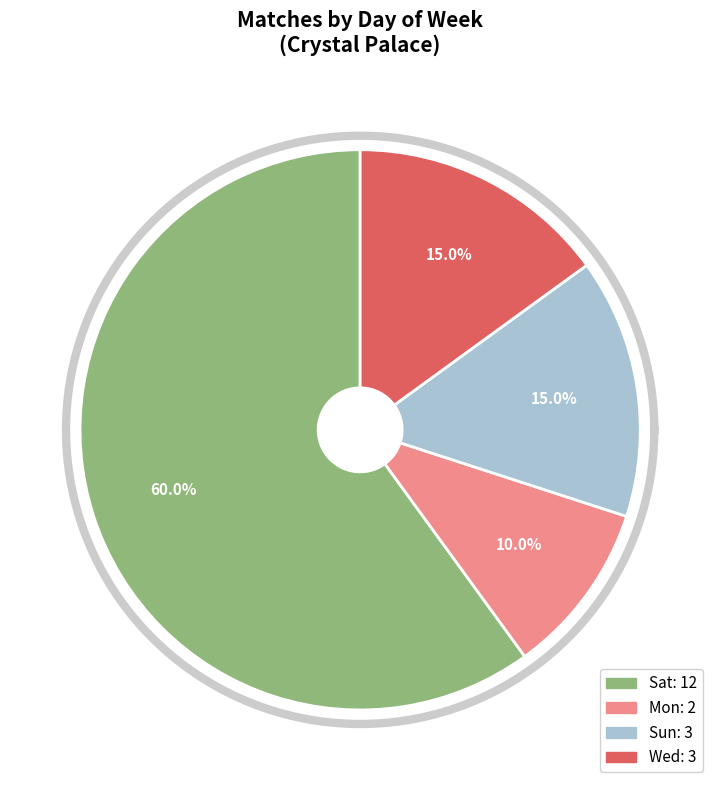

Does Sat account for over 50% of the chart?

Yes